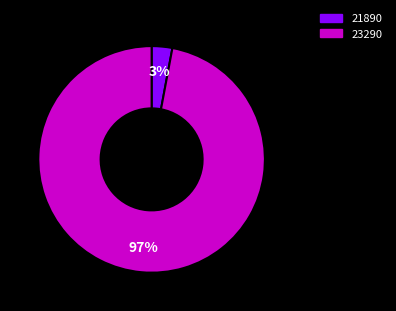

Rank the categories by value from highest to lowest.

23290, 21890